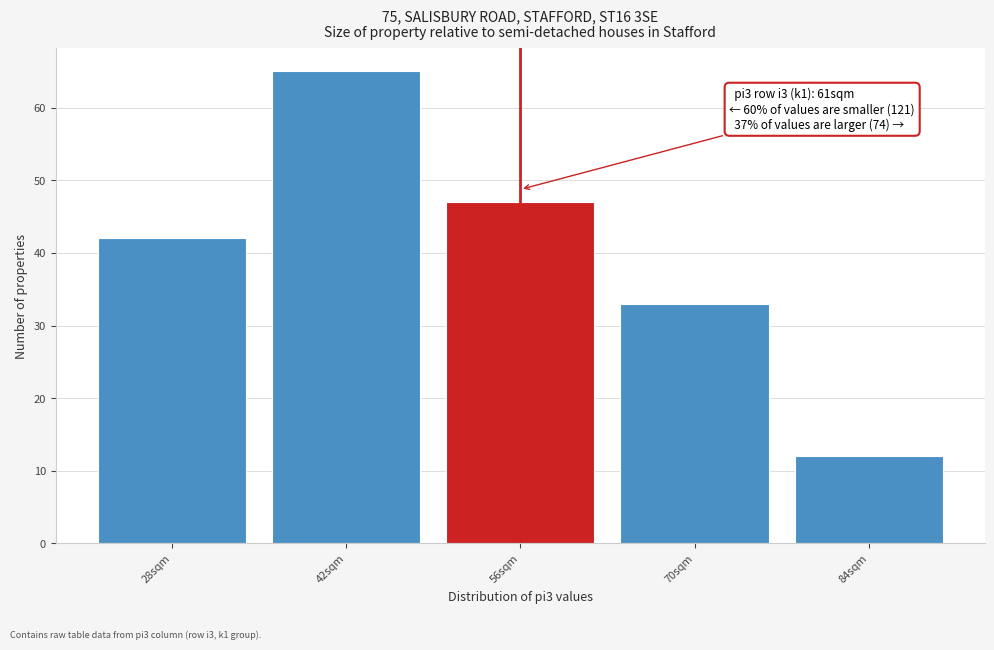

Reading left to right, transcribe all the data shown in this chart.

28sqm=42	42sqm=65	56sqm=47	70sqm=33	84sqm=12